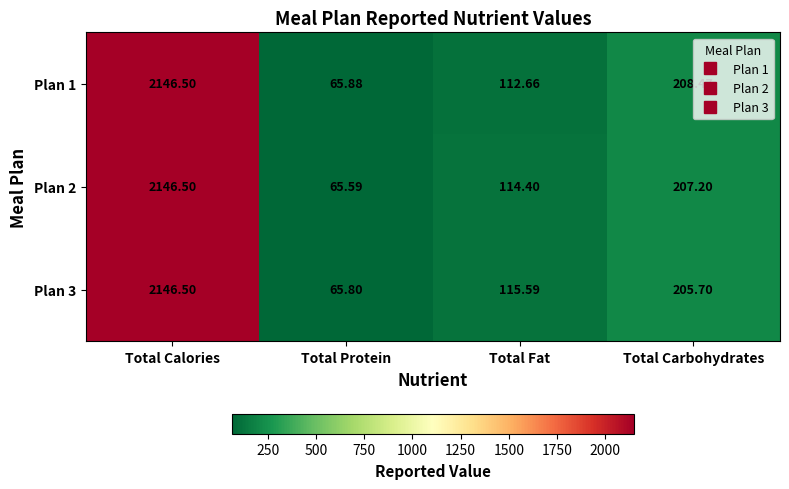

List the labels in order of Plan 2 value, smallest first.

Total Protein, Total Fat, Total Carbohydrates, Total Calories